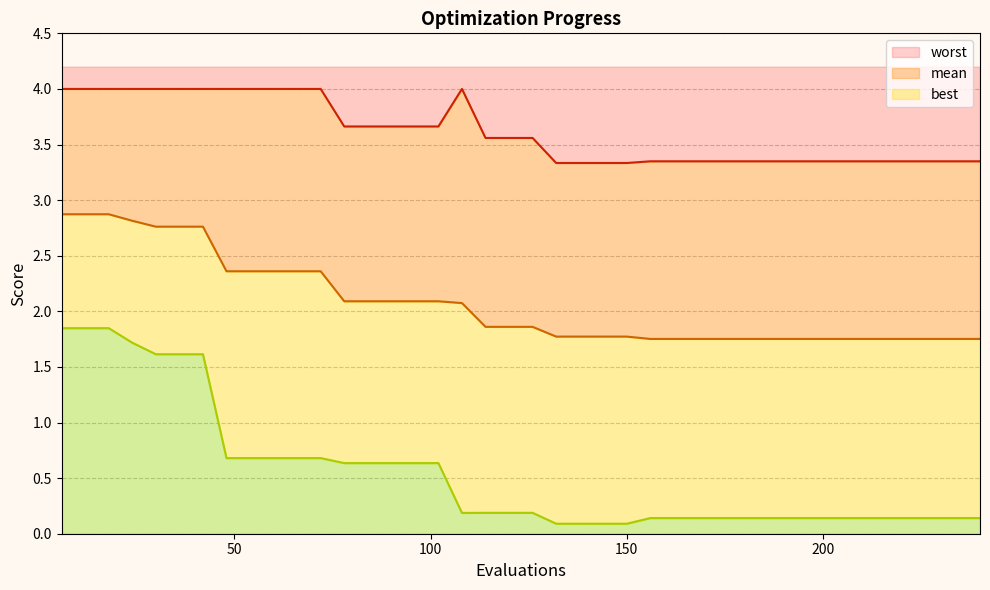

What is the spread (max minus min) of values at 174?

3.2